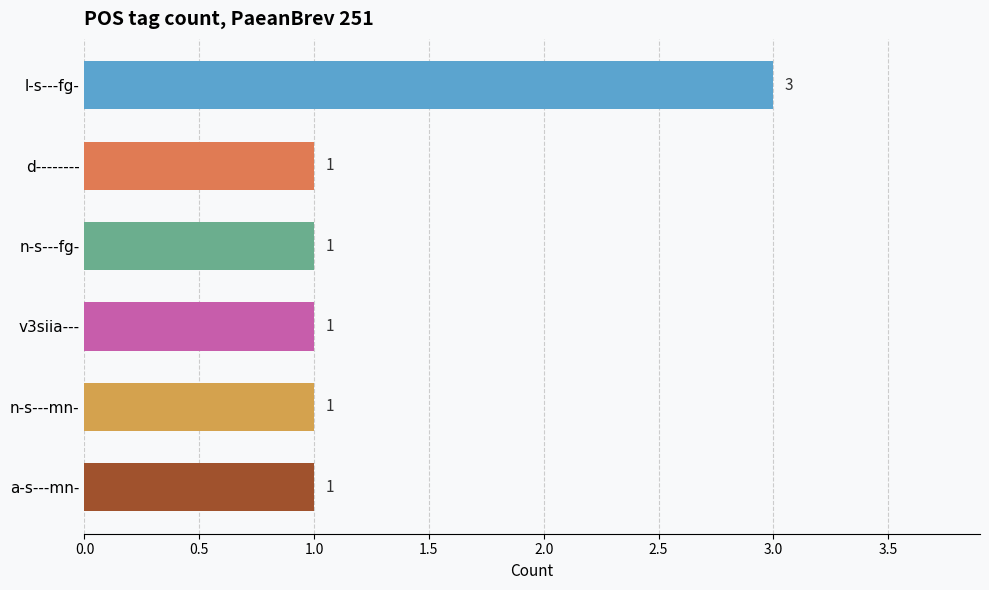

Are the bars horizontal?

Yes